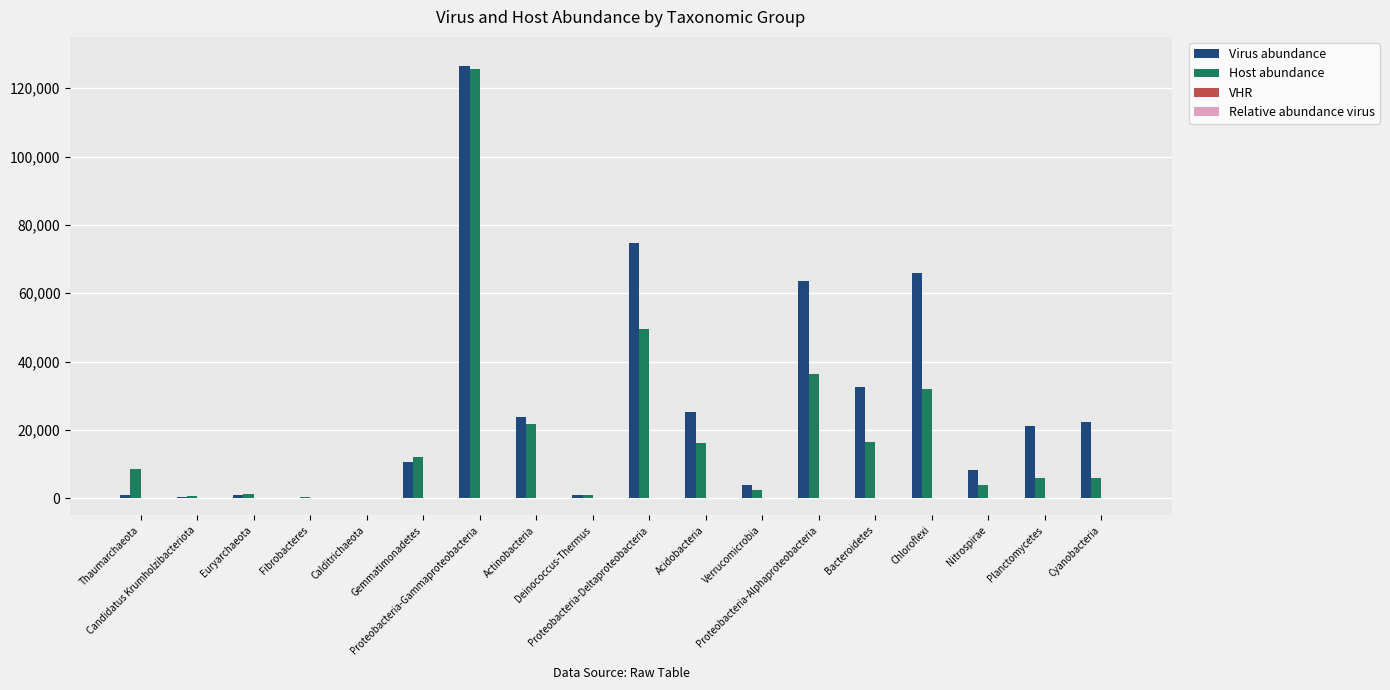

What is the maximum value shown in the chart?

126576.3